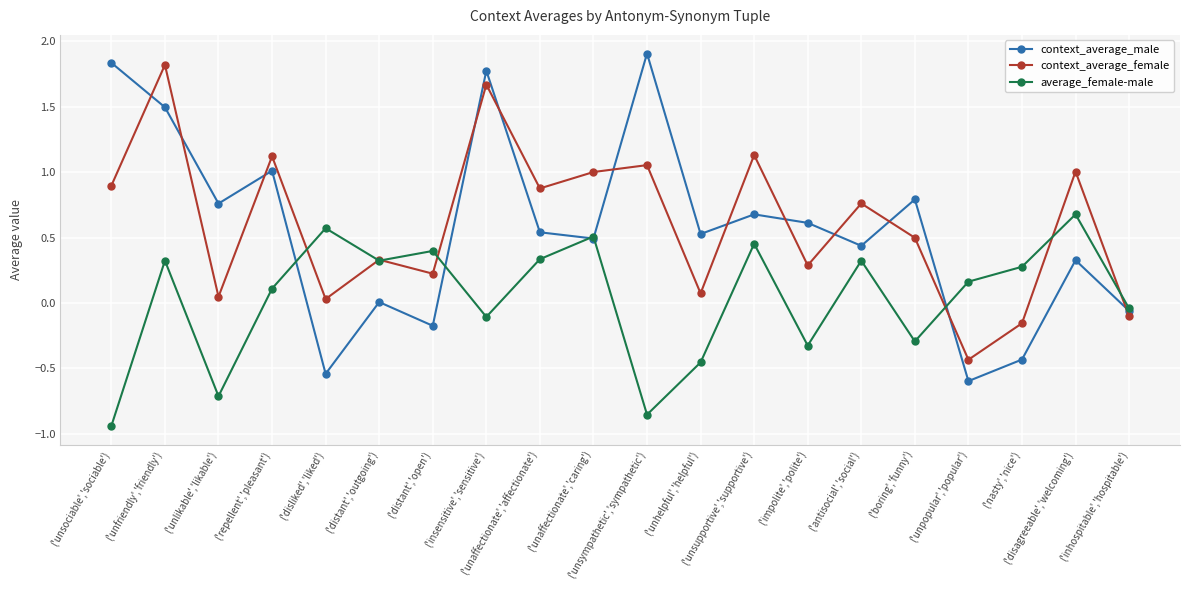

Which series has the widest spread of values?

context_average_male